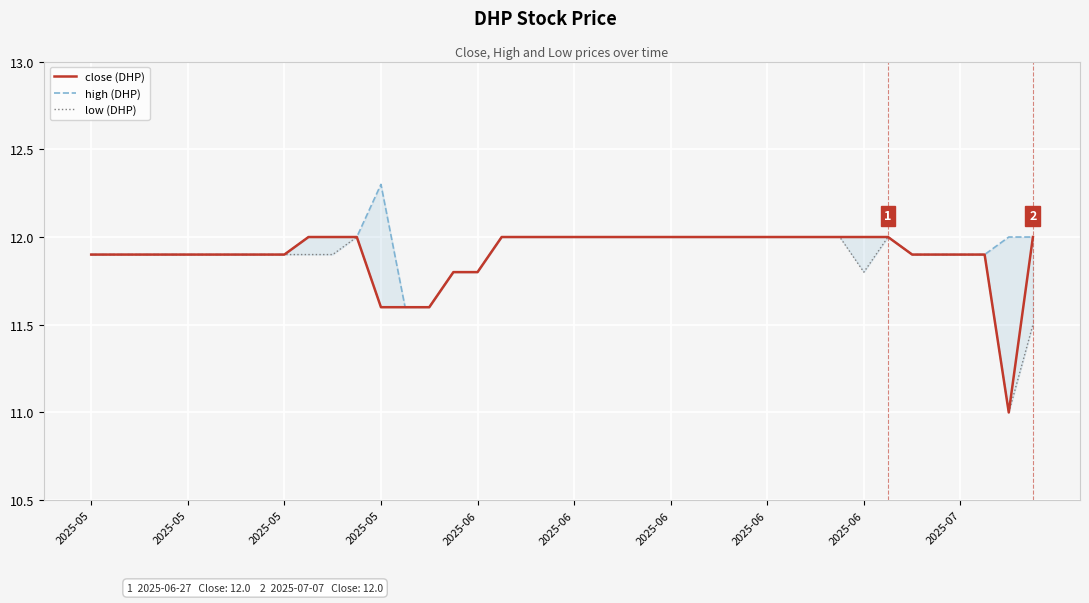

True or false: high (DHP) and low (DHP) intersect in this chart.

False